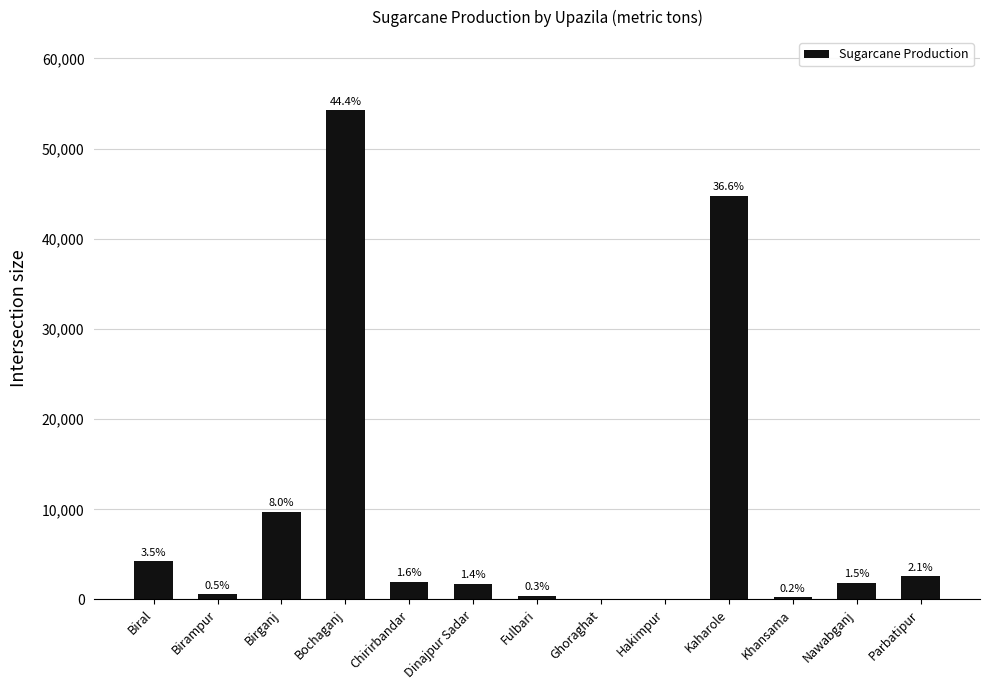

True or false: the data shows 3328 at Birganj.

False